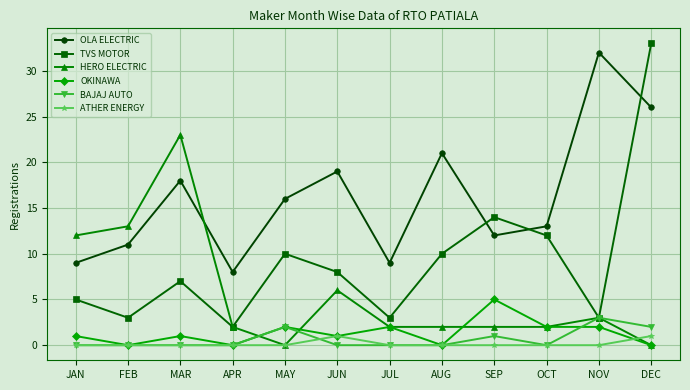

Which label corresponds to the largest value in the chart?

DEC